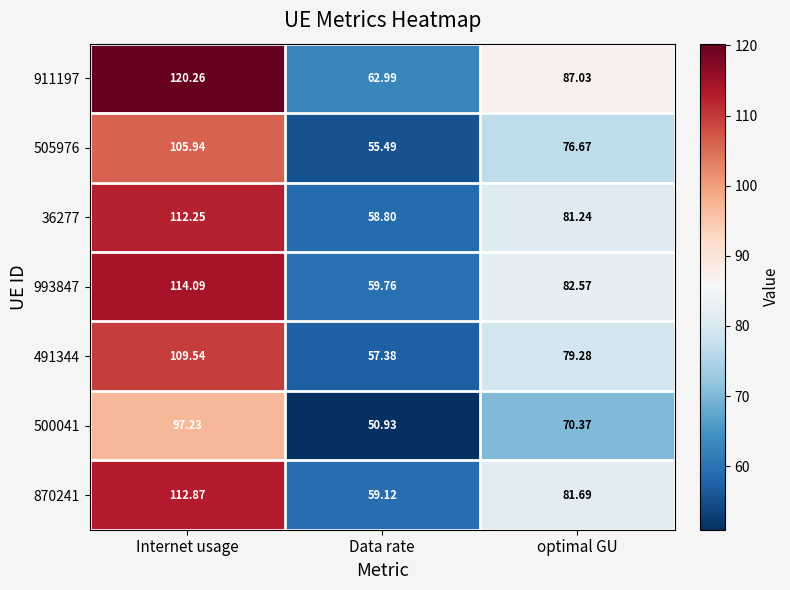

List the labels in order of 491344 value, largest first.

Internet usage, optimal GU, Data rate